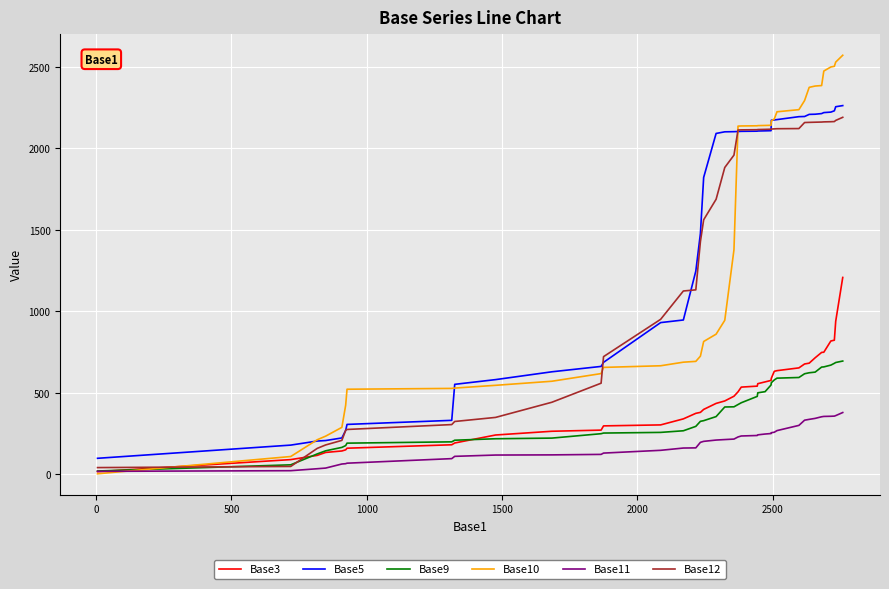

True or false: Base5 and Base11 intersect in this chart.

False